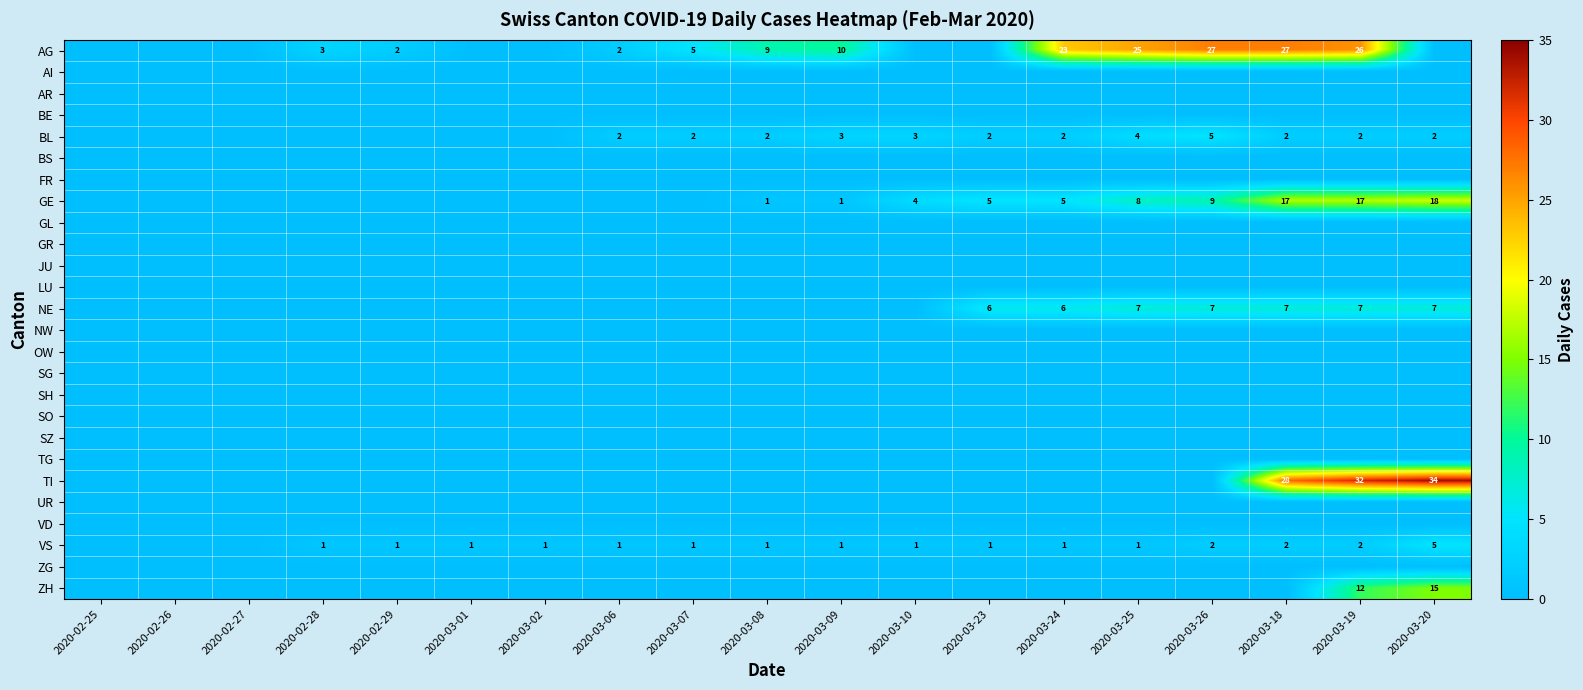

Which category has the highest value across all series?

2020-03-20